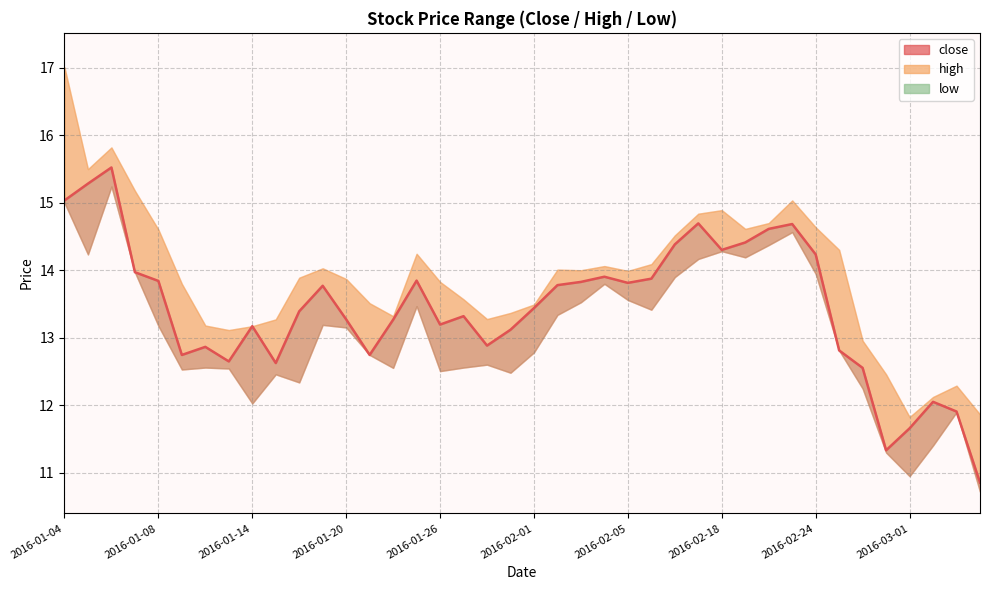

How many interior local valleys (lower than both neighbors) does the data have?

9